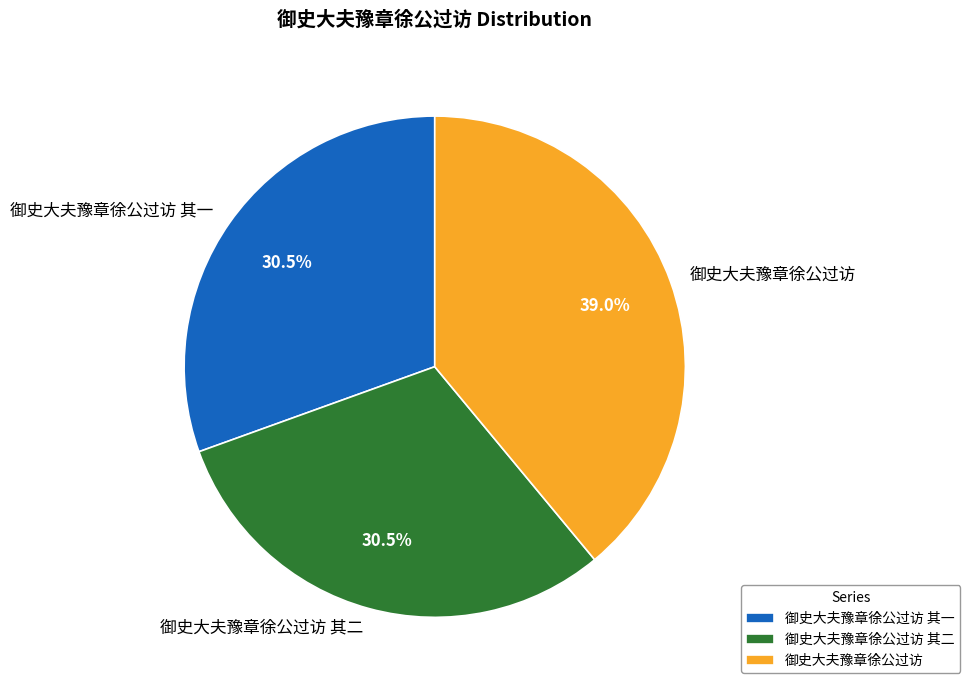

Between 御史大夫豫章徐公过访 其二 and 御史大夫豫章徐公过访, which is larger?

御史大夫豫章徐公过访